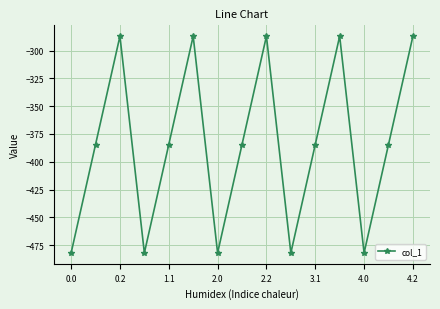

What is the minimum value shown in the chart?

-482.0